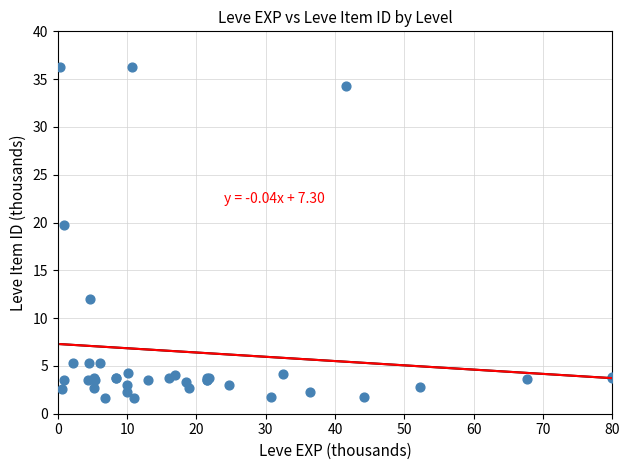

What Y value in the scatter plot is closest to 18?

19.7